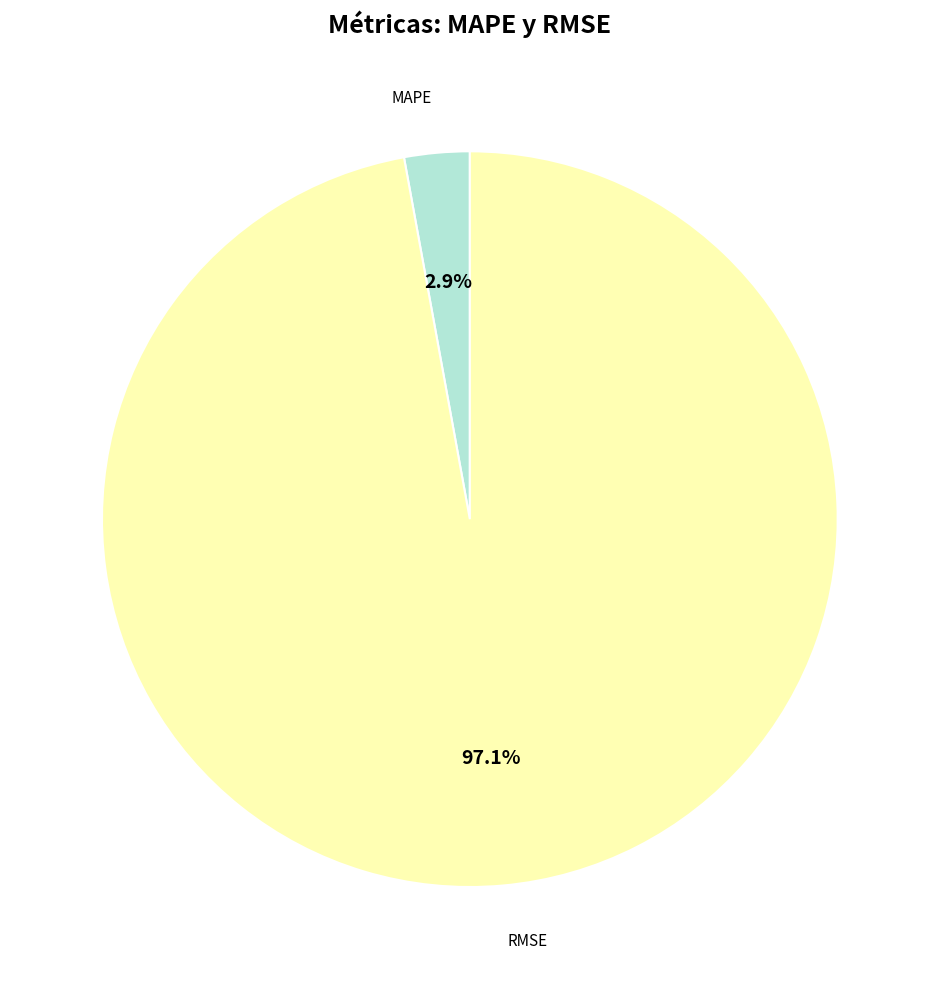

What percentage is the RMSE slice, to the nearest percent?

97%